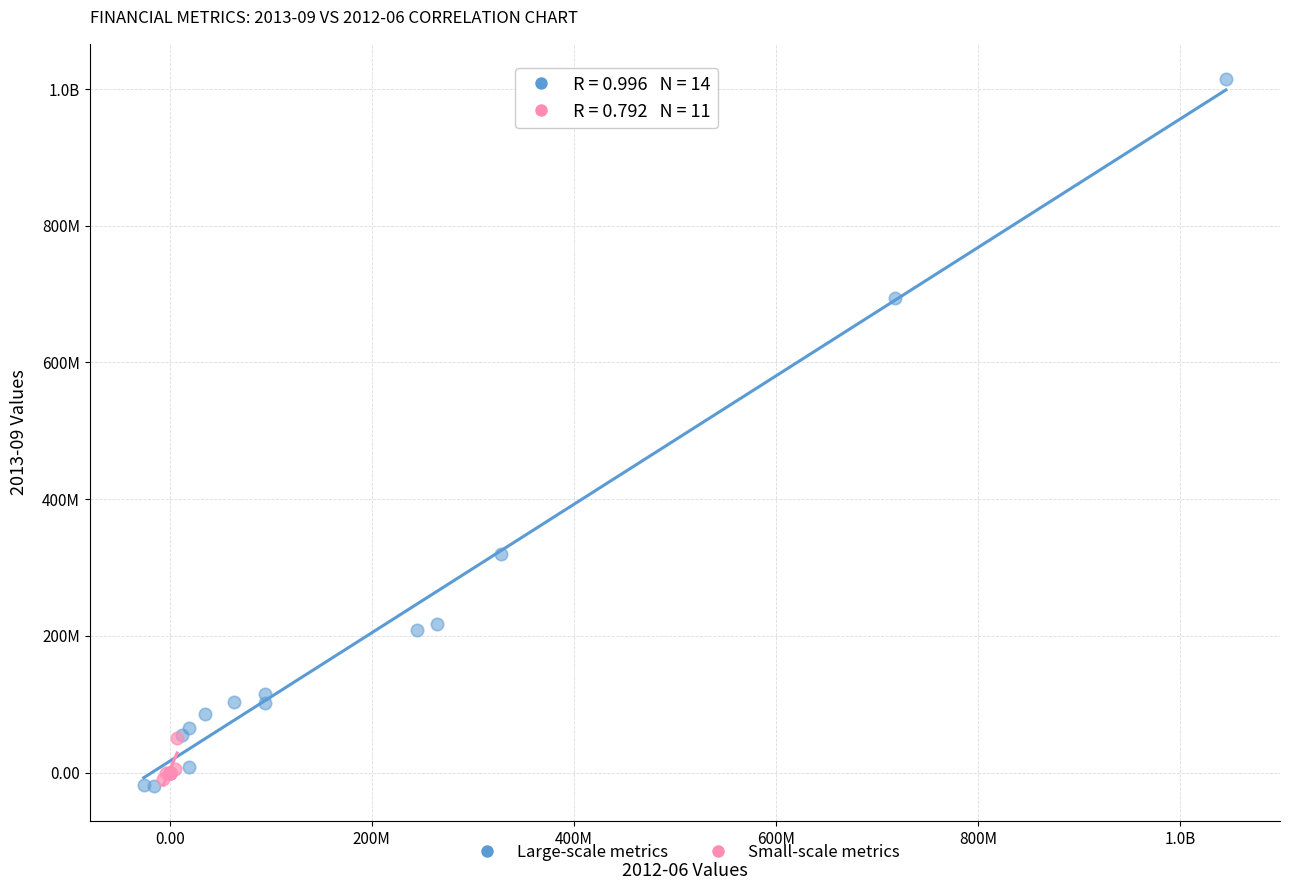

What are all the series names shown in the legend?

Large-scale metrics, Small-scale metrics